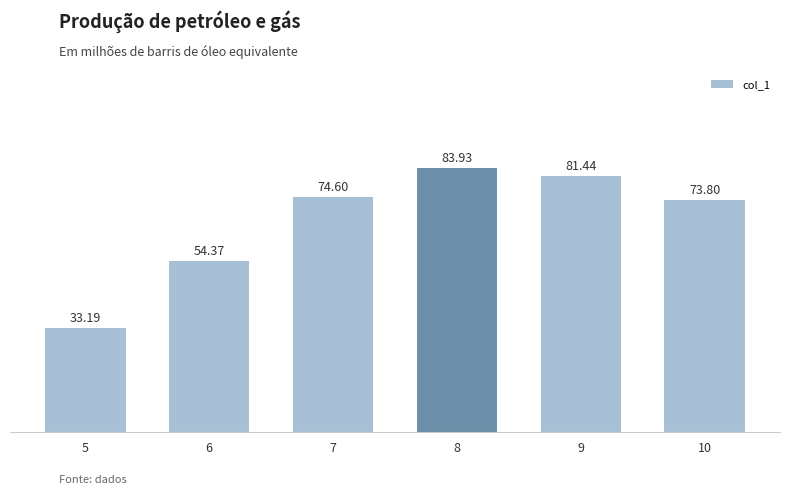

What is the sum of all values?

401.3